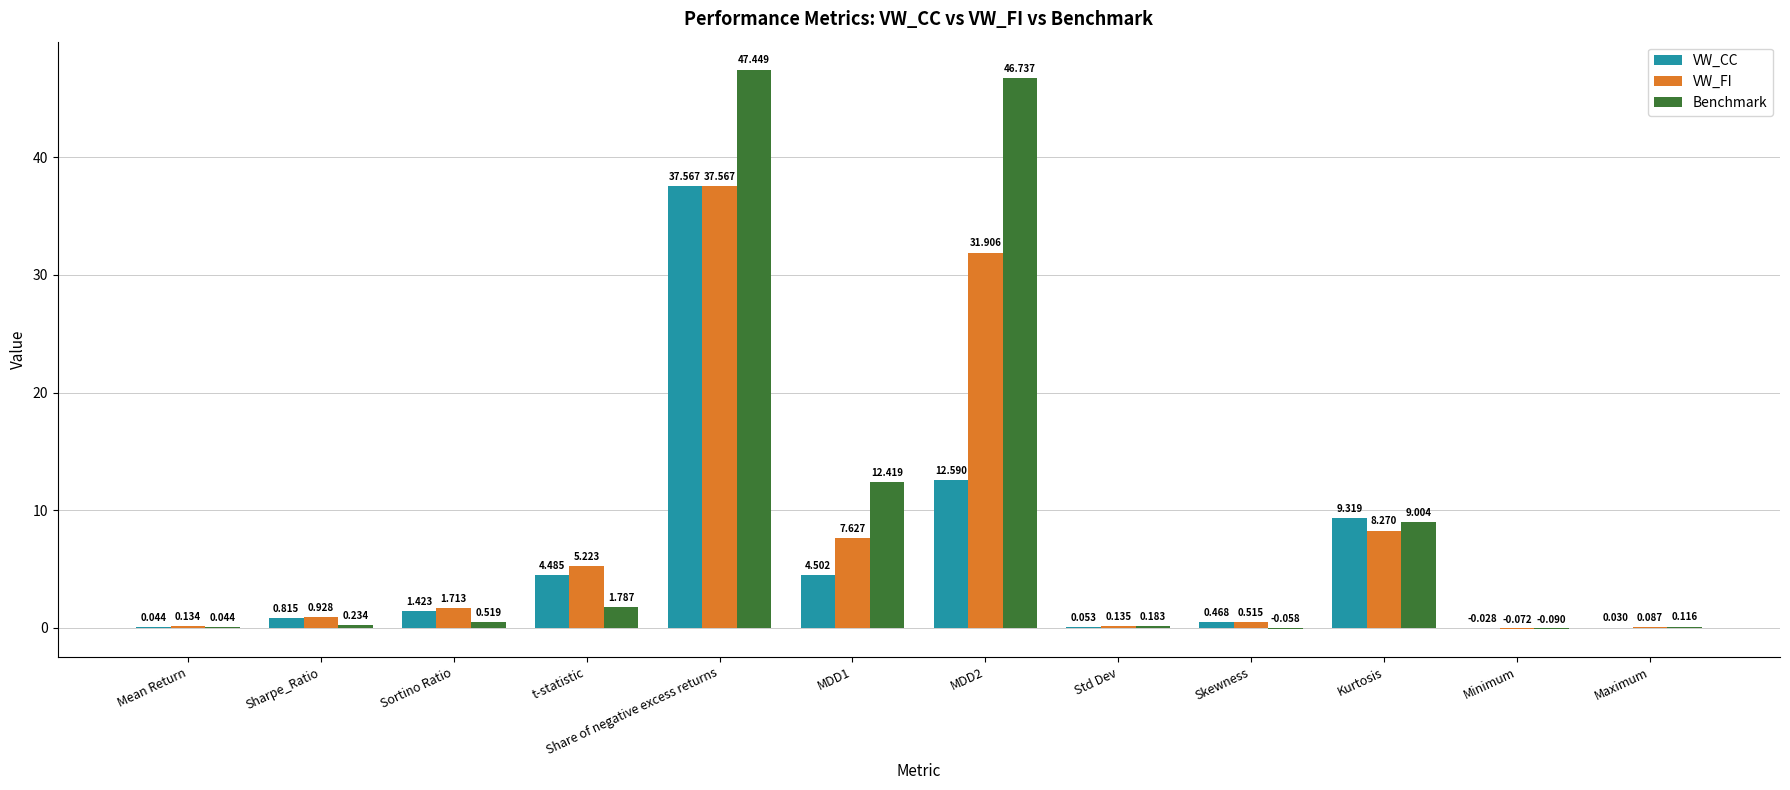

Which series has the largest total across all categories?

Benchmark